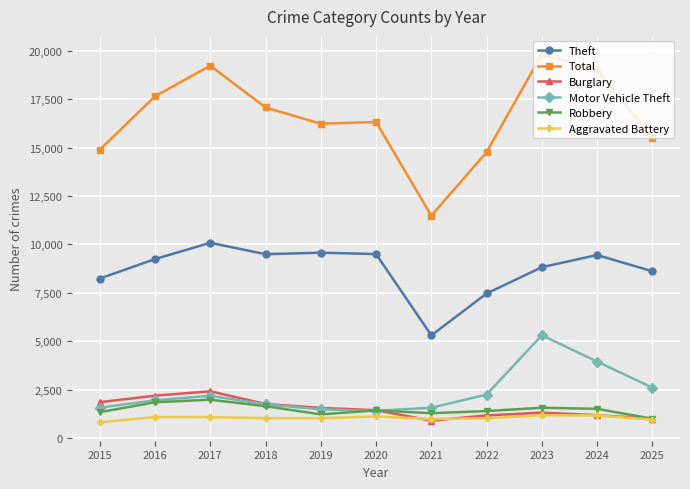

True or false: Motor Vehicle Theft and Total intersect in this chart.

False